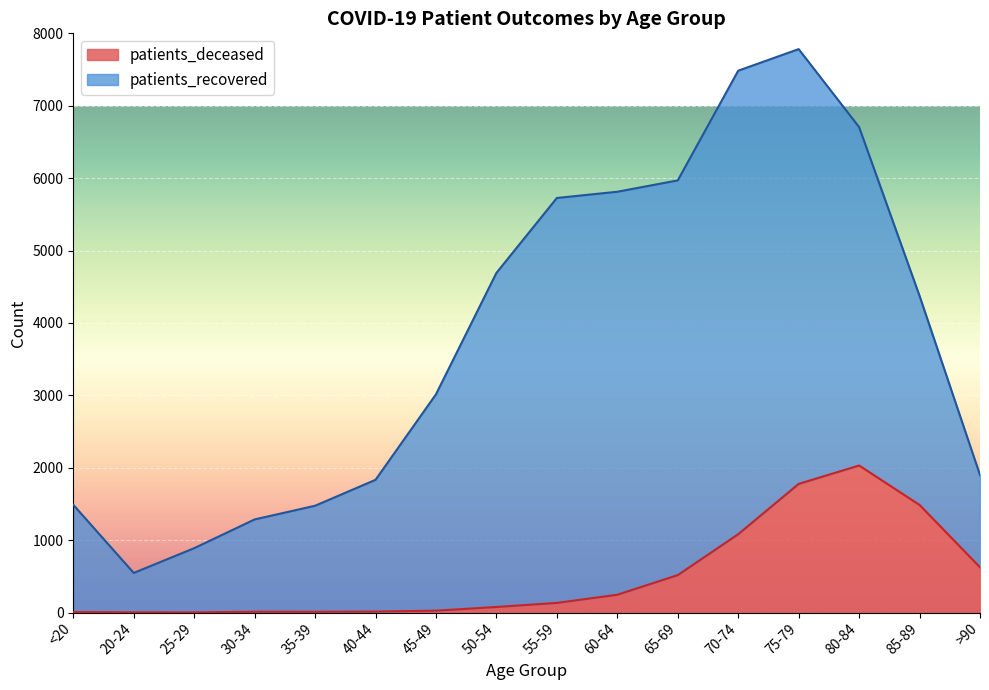

True or false: the data shows 133 at 55-59.

True